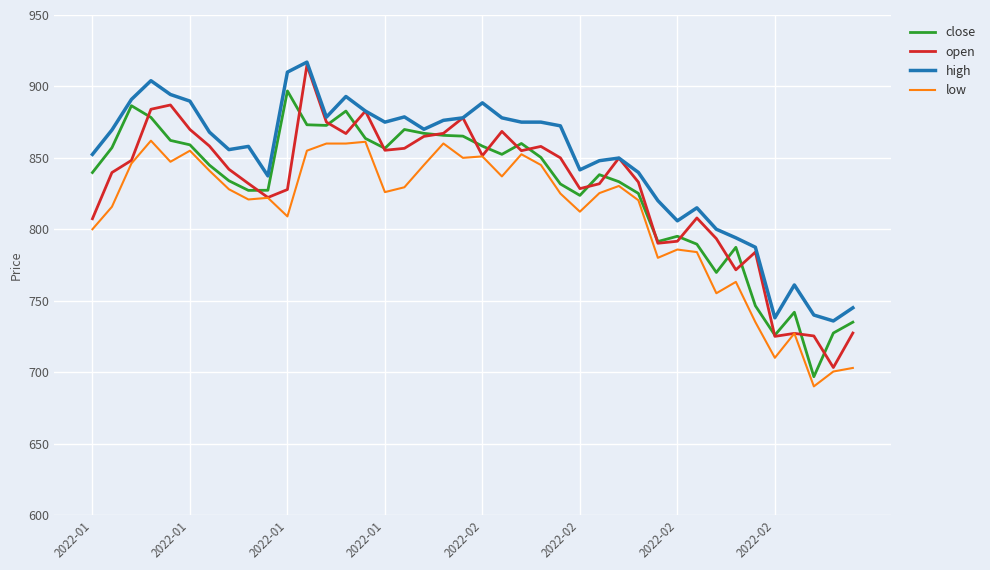

Which series has the largest total across all categories?

high